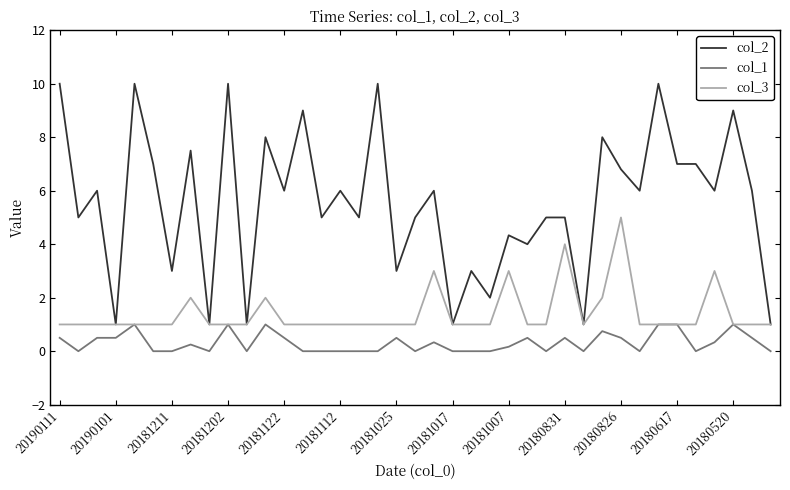

Which series has the largest range (max minus min)?

col_2